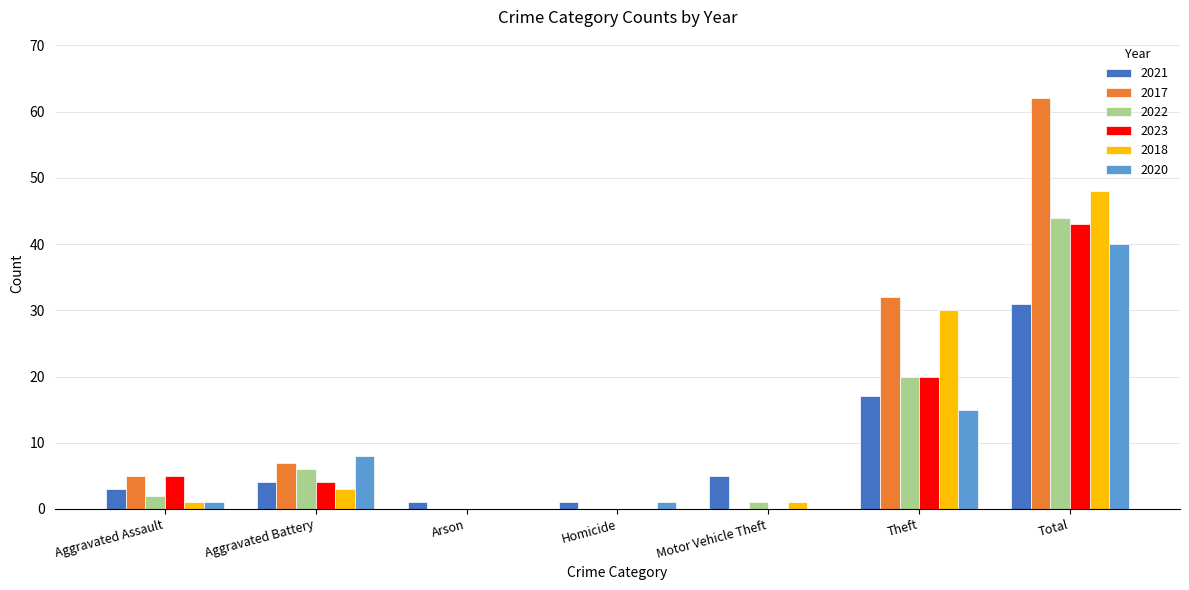

What is the sum of all 2021 values?

62